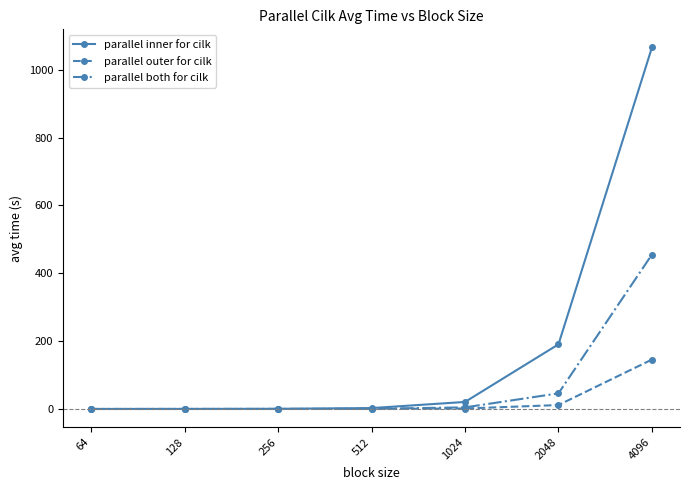

How many series are shown in this chart?

3